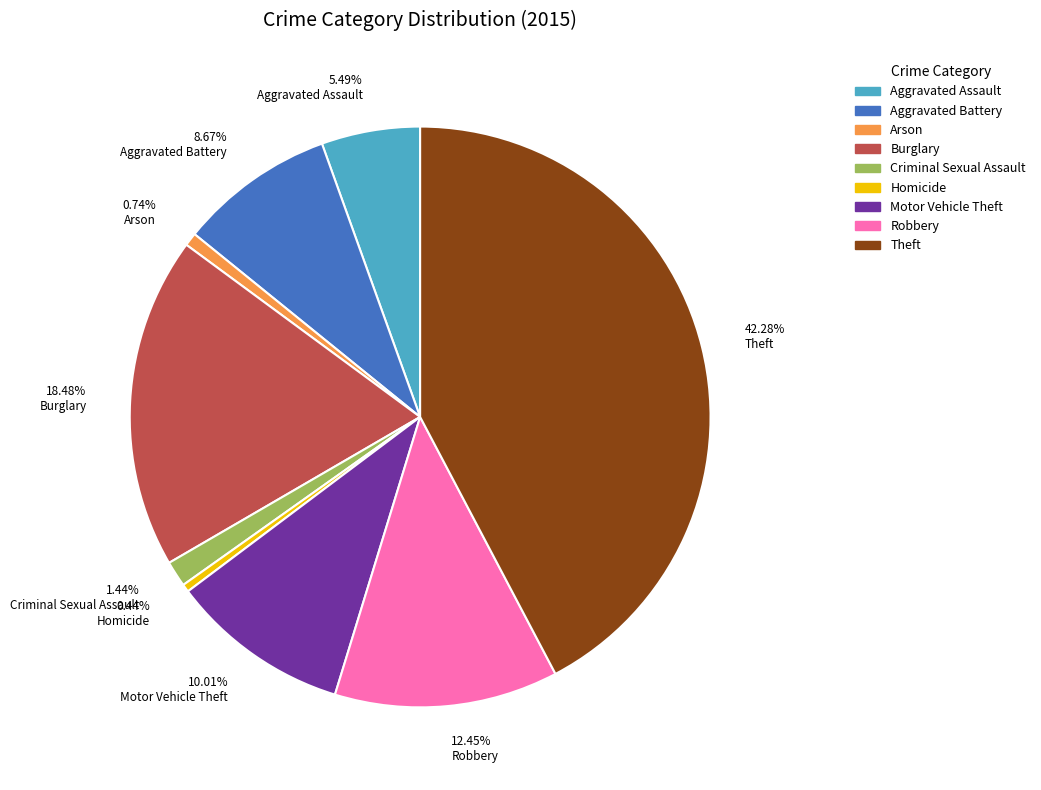

Is there any slice that represents more than half of the pie?

No